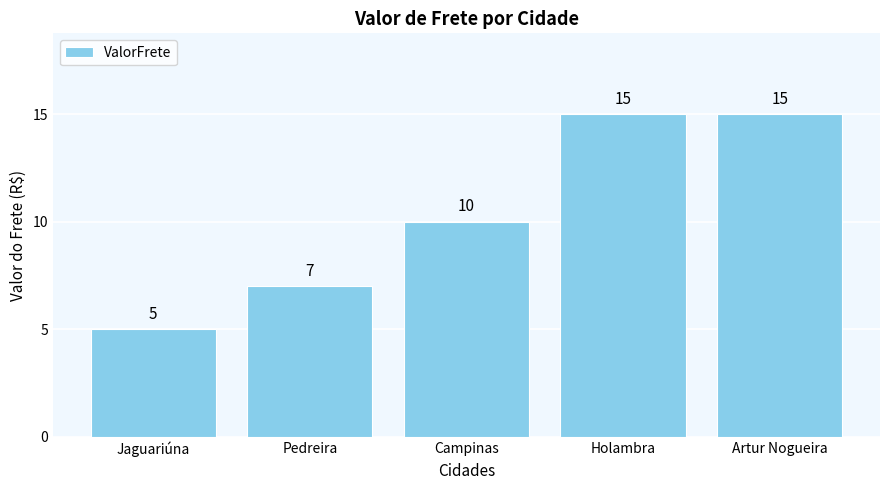

What is the maximum value shown in the chart?

15